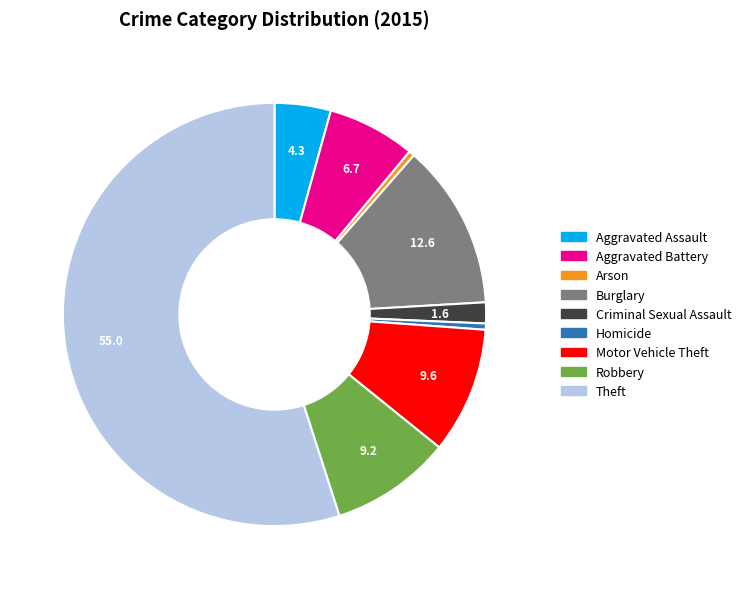

Is Arson the majority of the pie?

No